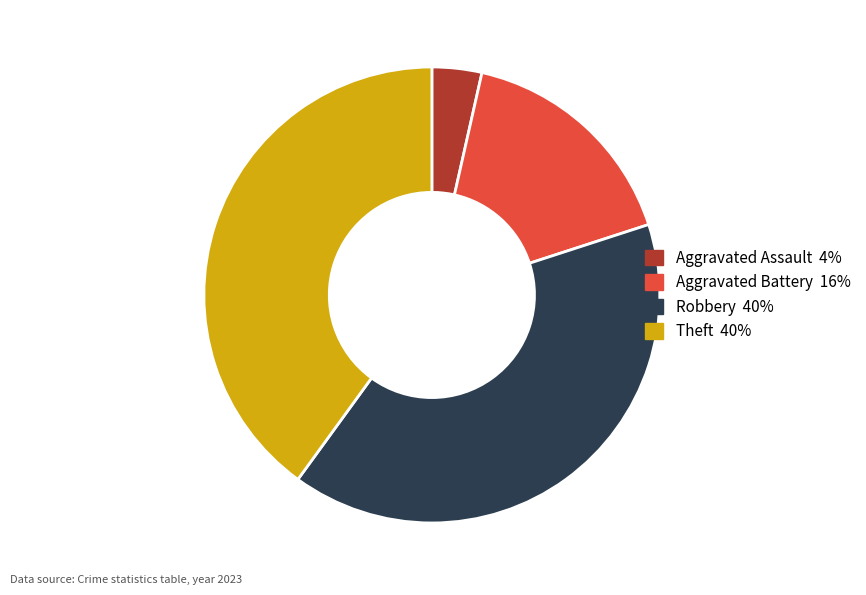

Is there any slice that represents more than half of the pie?

No